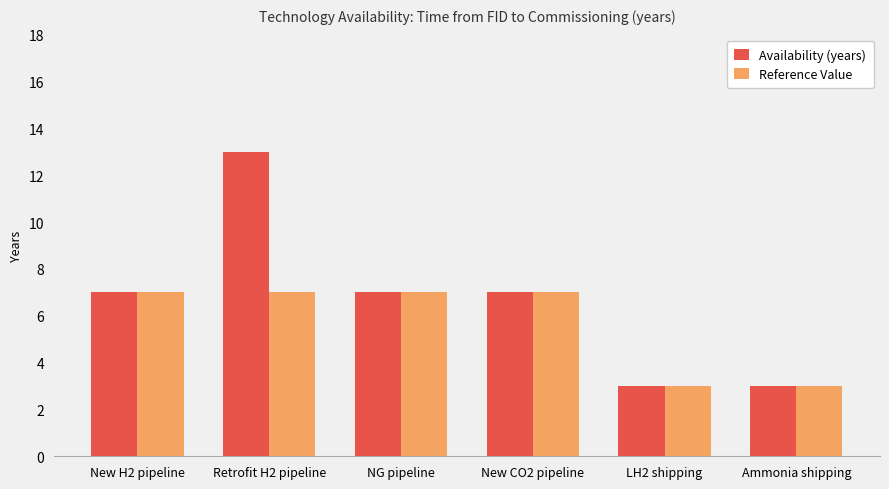

What is the difference between the maximum and minimum values in the Availability (years) series?

10